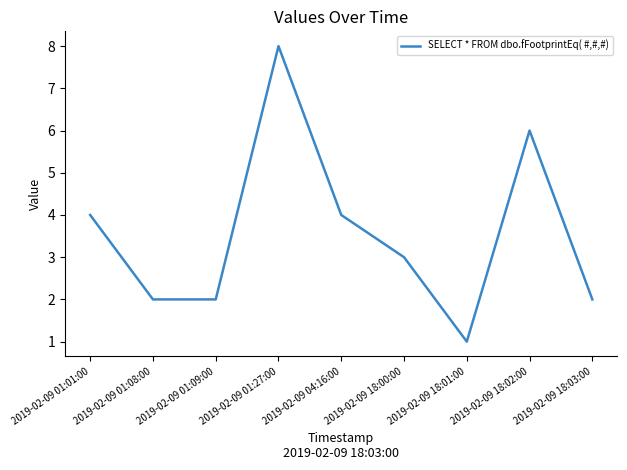

Between 2019-02-09 18:00:00 and 2019-02-09 18:03:00, which is larger?

2019-02-09 18:00:00